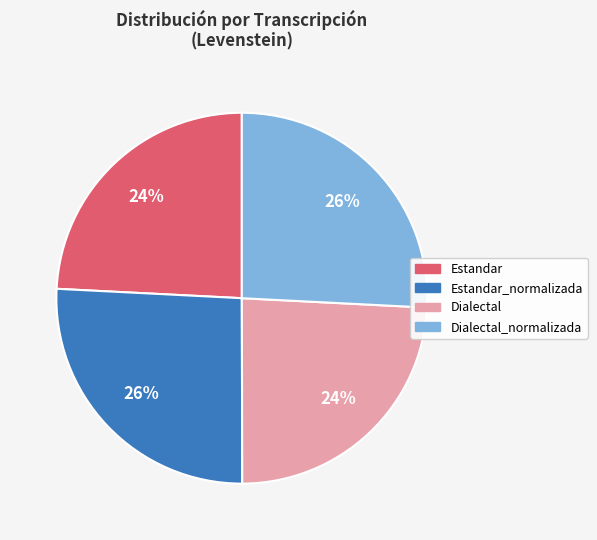

Between Dialectal and Estandar_normalizada, which is larger?

Estandar_normalizada